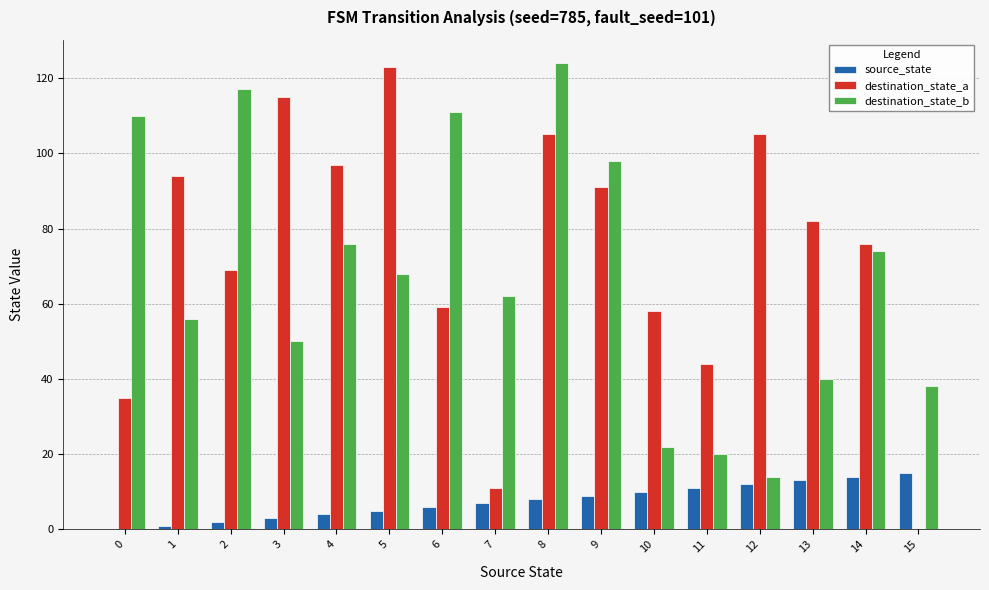

At which label does destination_state_a first exceed 82?

1